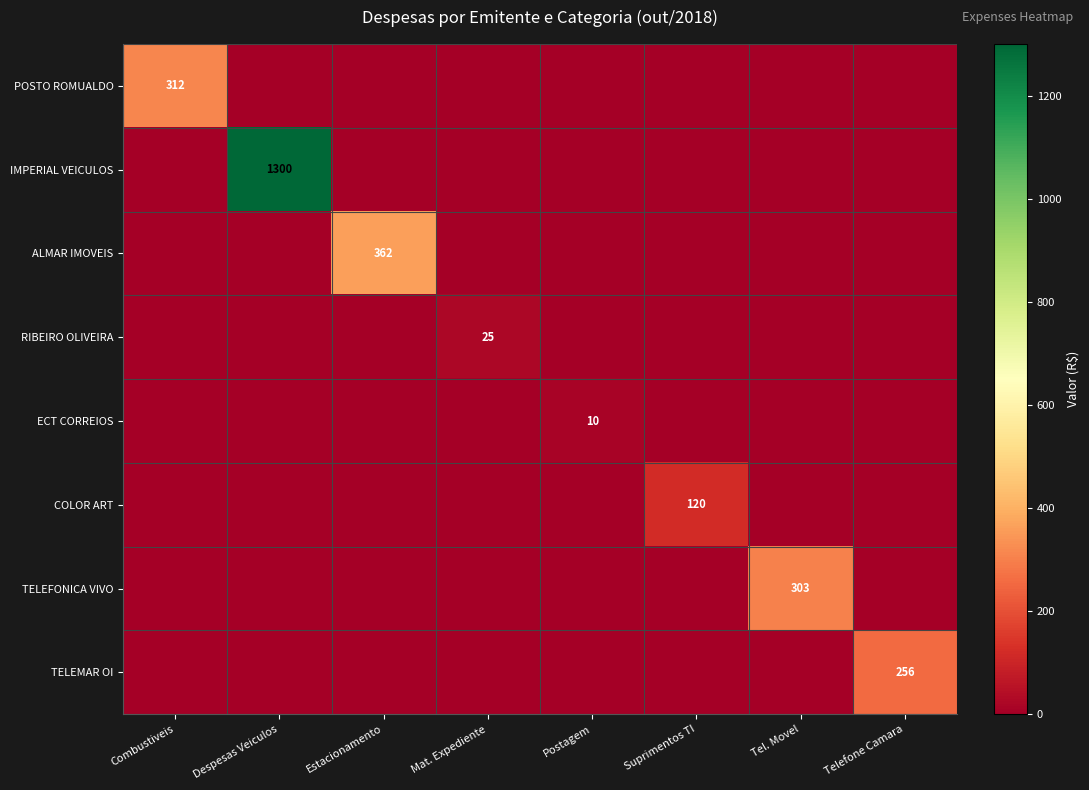

What is the average value of the IMPERIAL VEICULOS series?

162.5